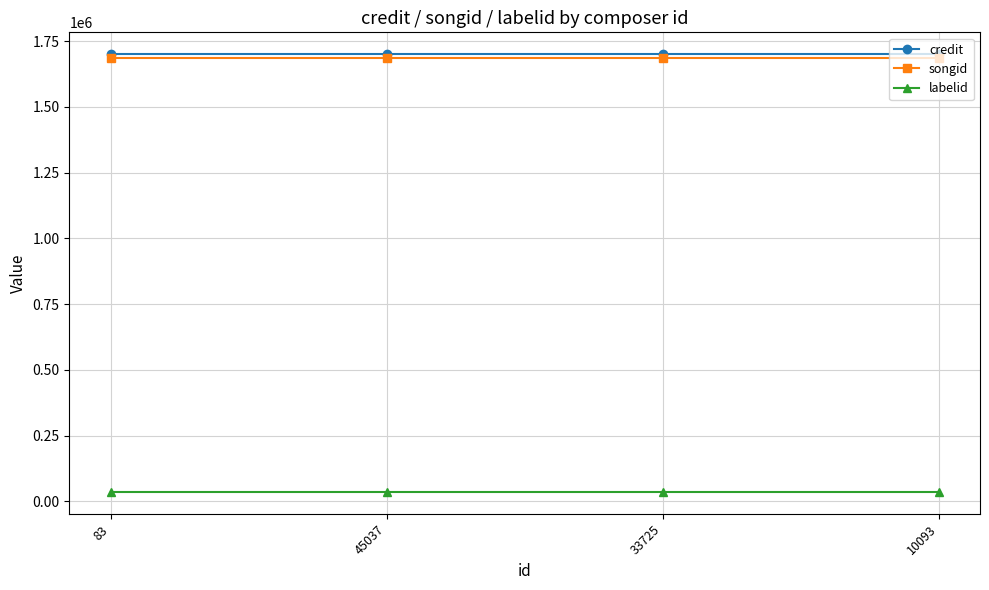

What is the sum of the songid values at 33725 and 83?

3375610